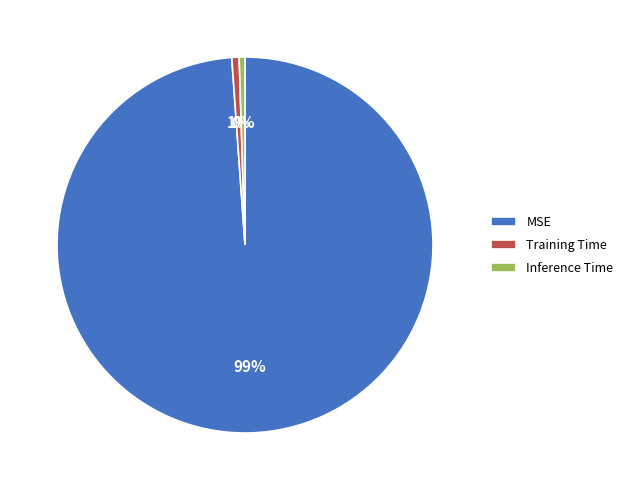

To the nearest percent, what is the combined percentage of MSE and Inference Time?

99%